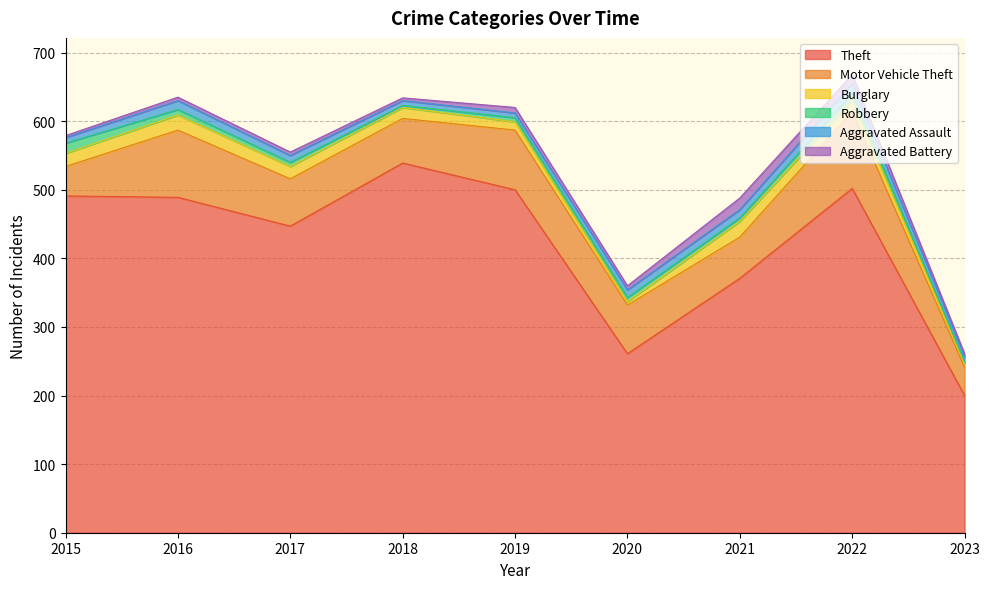

Which series changed the most between 2015 and 2022?

Motor Vehicle Theft